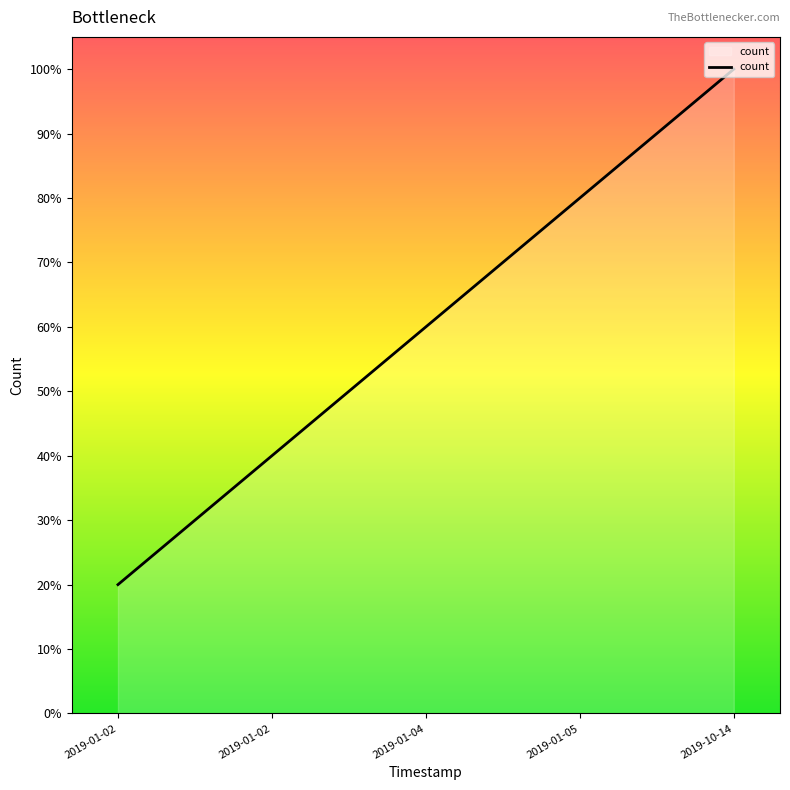

At which label does the data first exceed 60?

2019-01-05